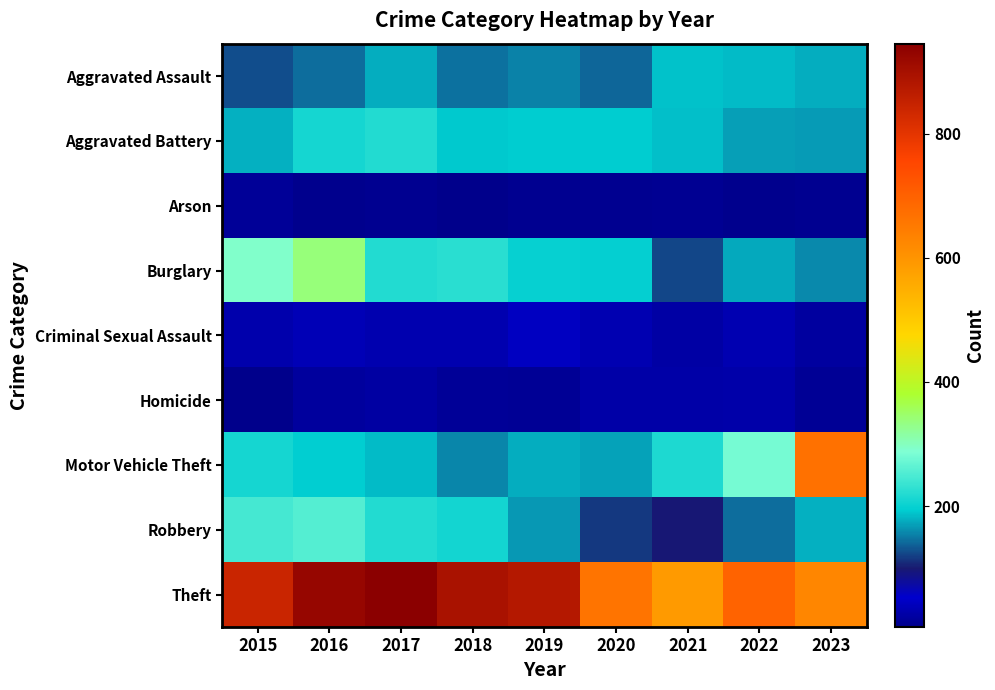

What is the total value across all series at 2019?

1835